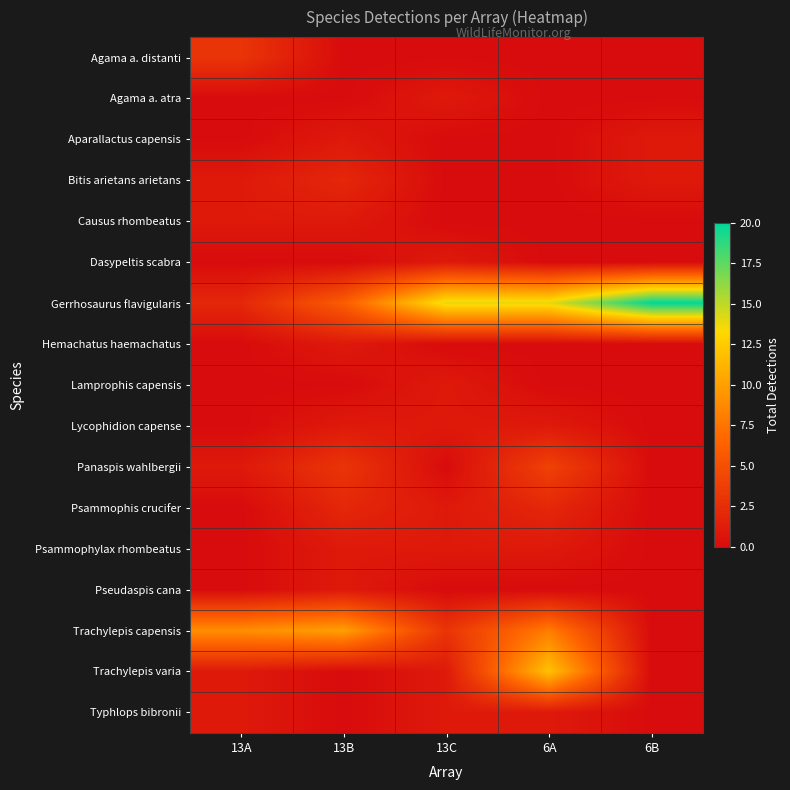

How many distinct data groups are displayed?

17